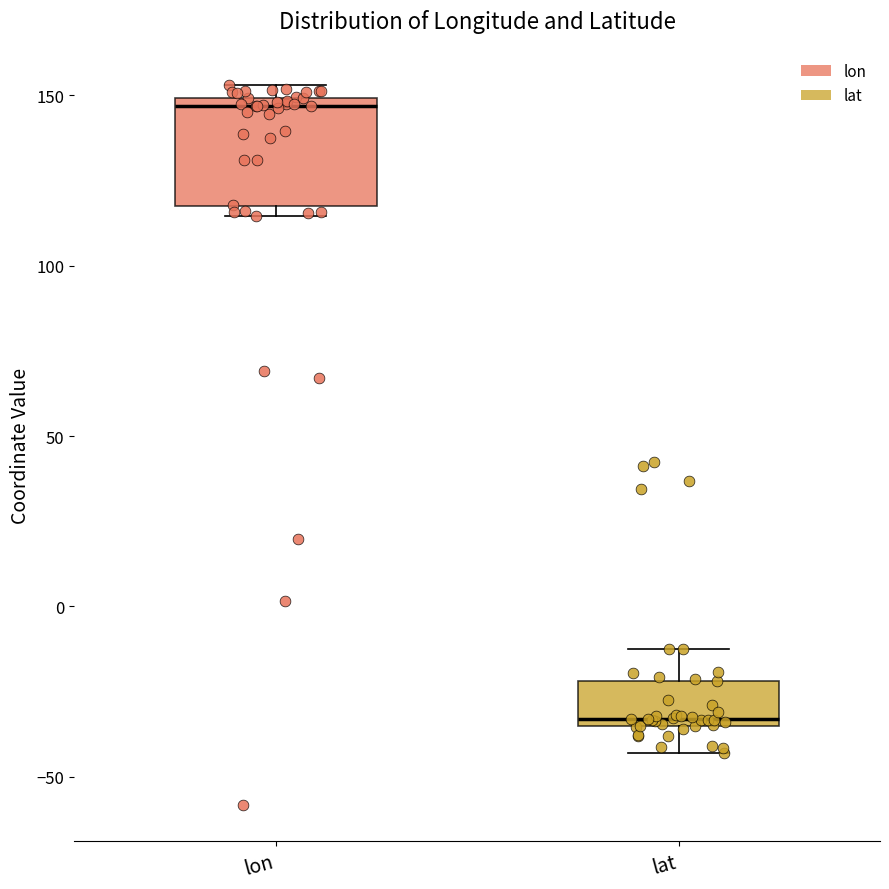

Which box's median line is the lowest?

lat